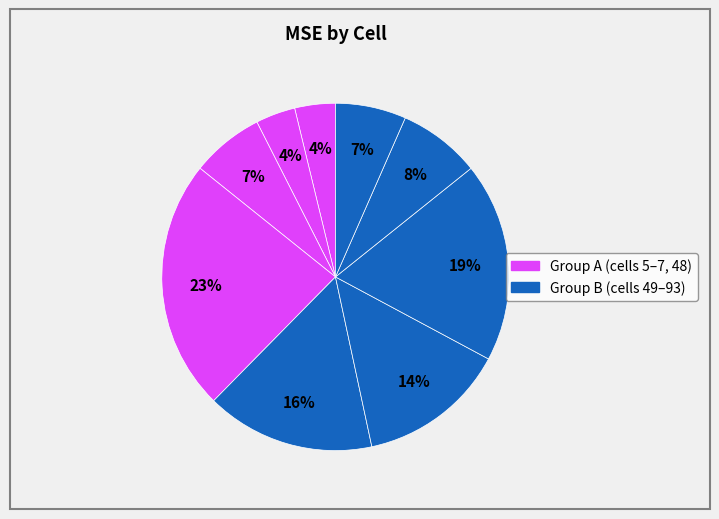

How many slices are in this pie chart?

9